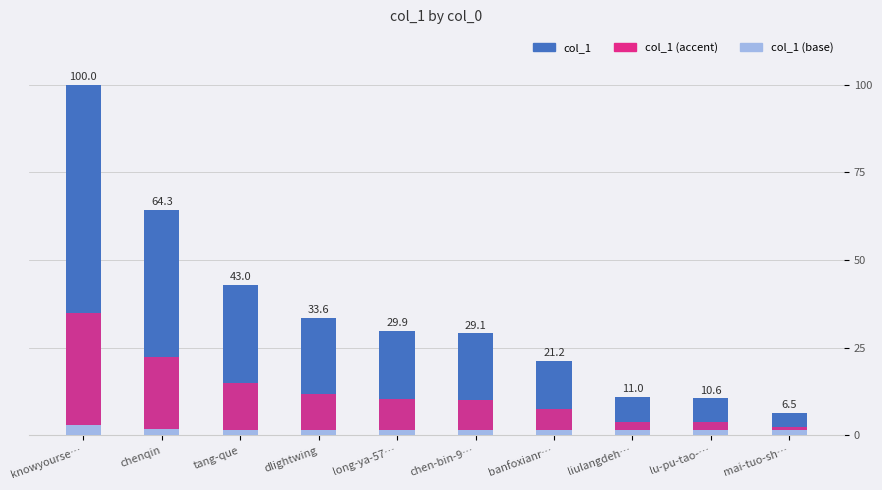

What position from the left is long-ya-57…?

5